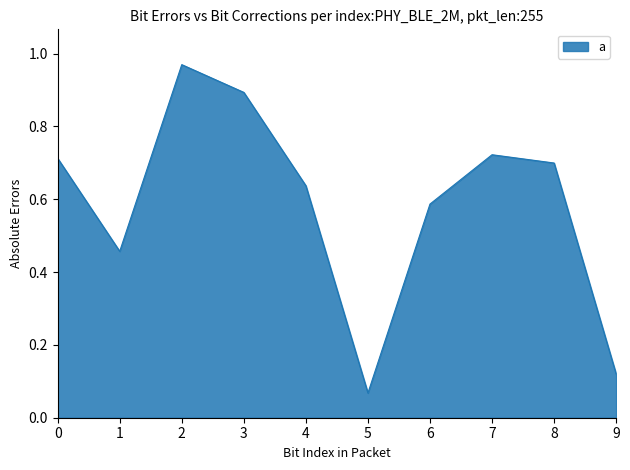

What is the change in value from 4 to 6?

-0.1